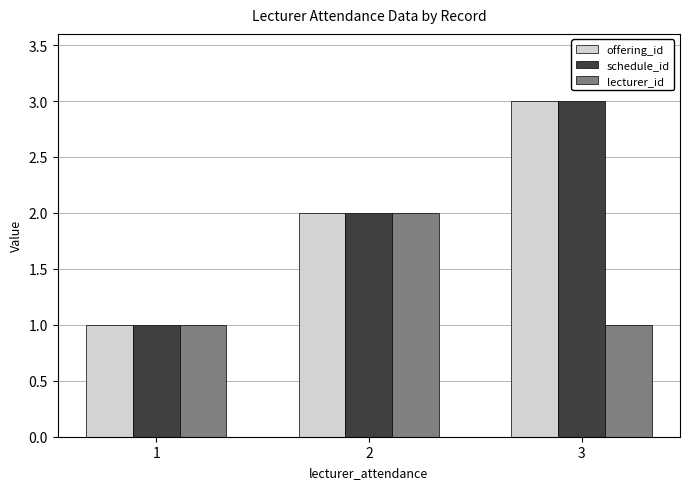

How many bars are there in each group?

3